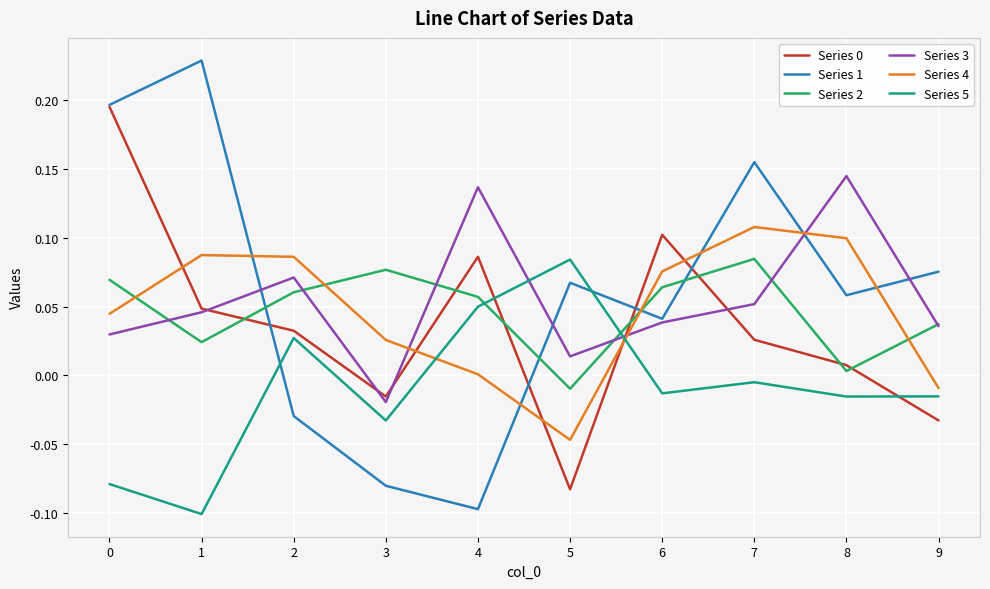

Where does the Series 5 series first go above 0?

2